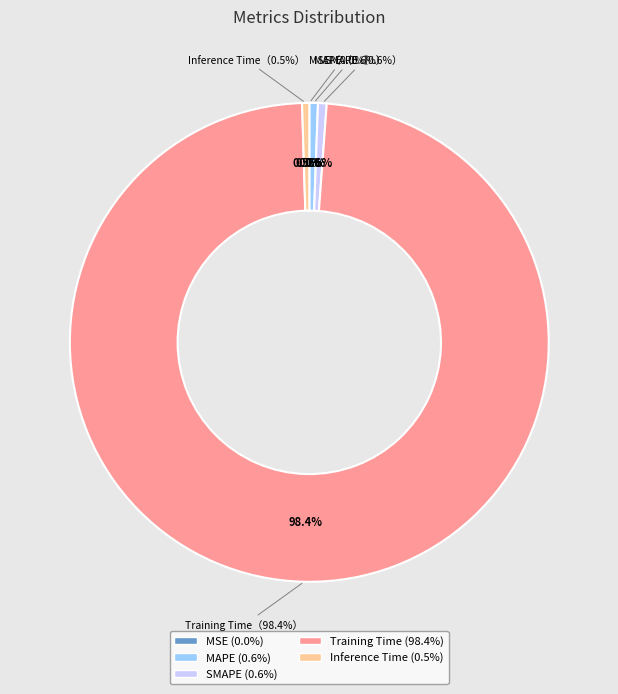

How many segments does this pie chart have?

5